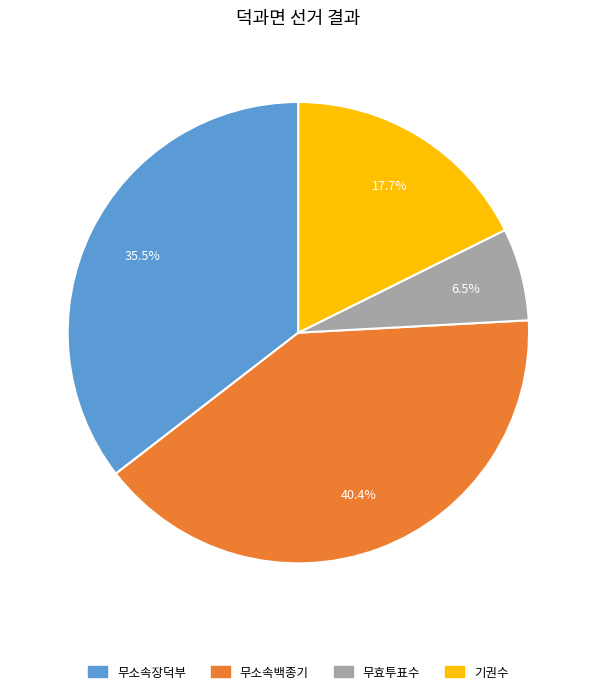

To the nearest percent, what is the difference between the largest and smallest slice percentages?

34%